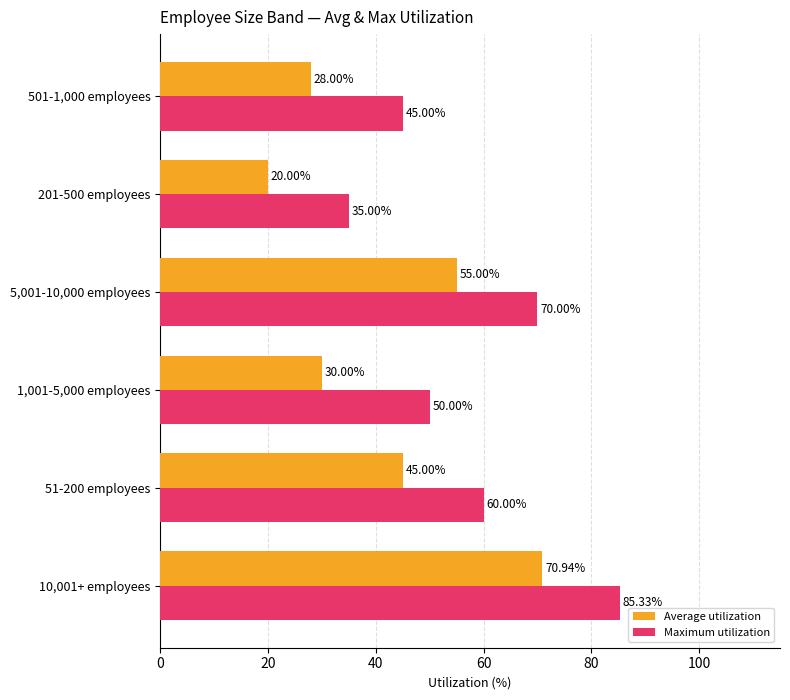

Which series has the largest total across all categories?

Maximum utilization